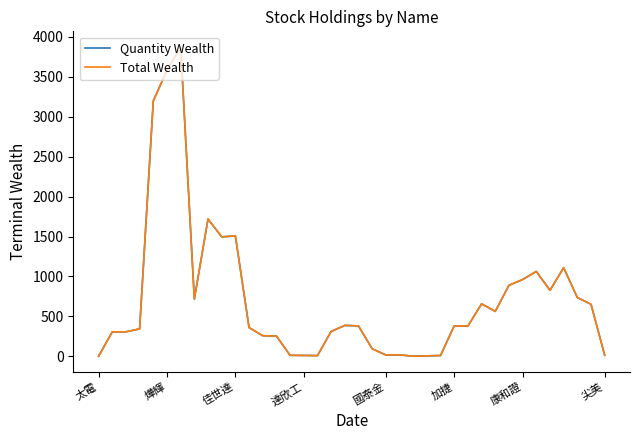

True or false: Quantity Wealth and Total Wealth cross at least once.

False